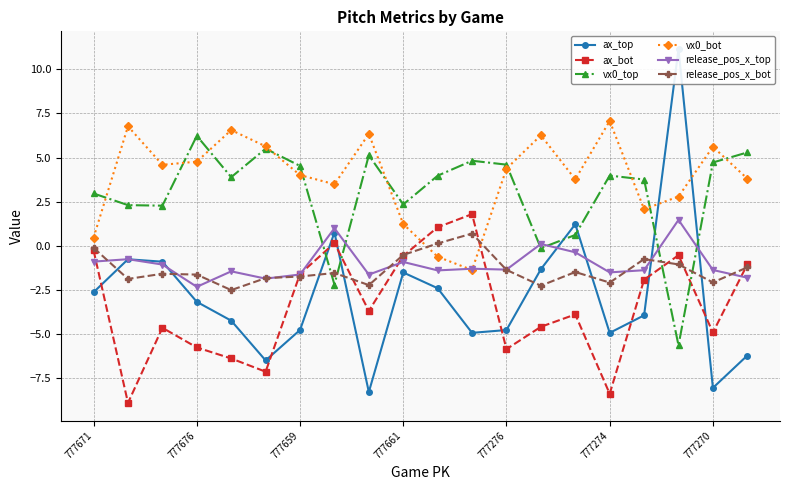

The ax_bot series shows -8.2 at 777270. True or false?

False